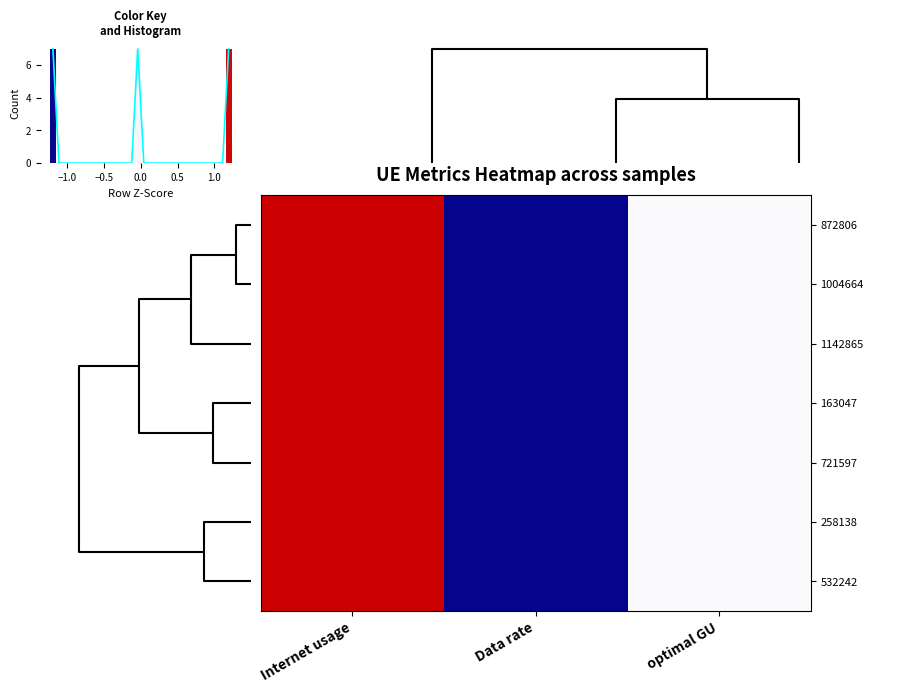

What is the highest value of the 721597 series?

1.2